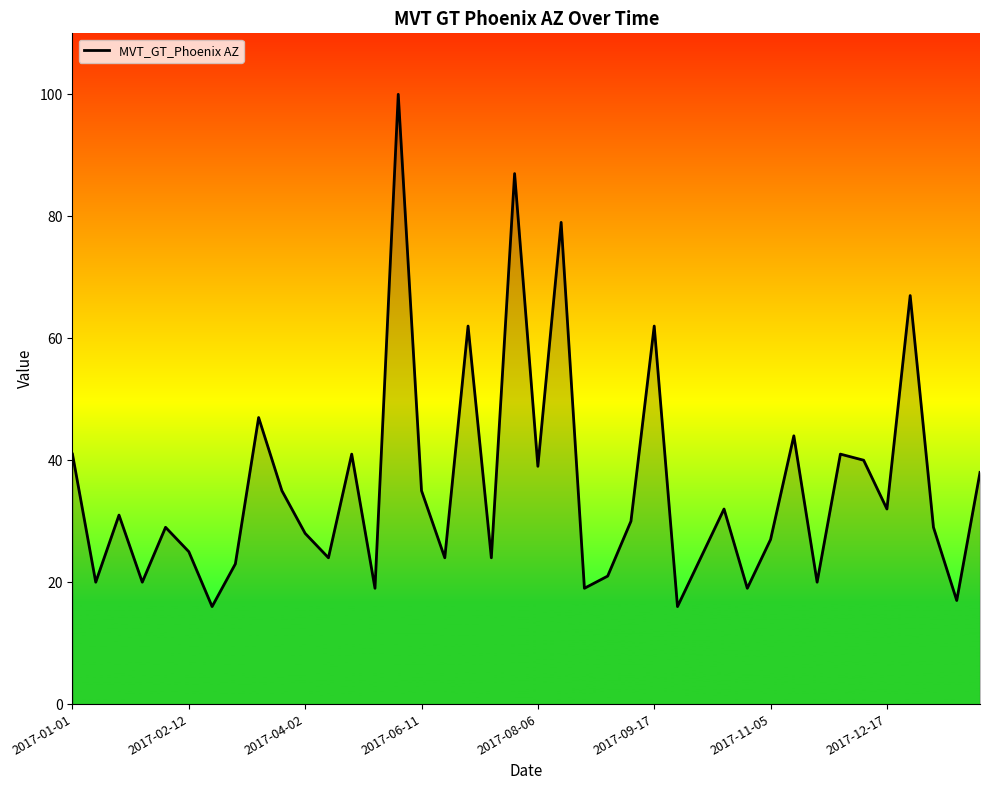

What is the minimum value shown in the chart?

16